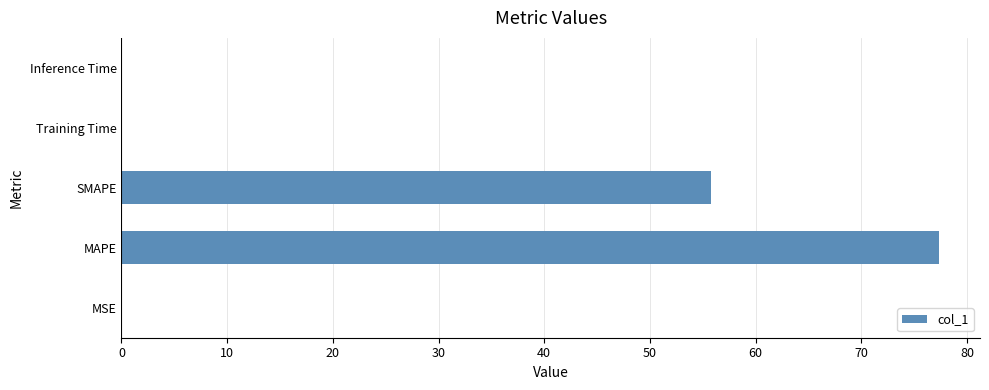

What is the maximum value shown in the chart?

77.4